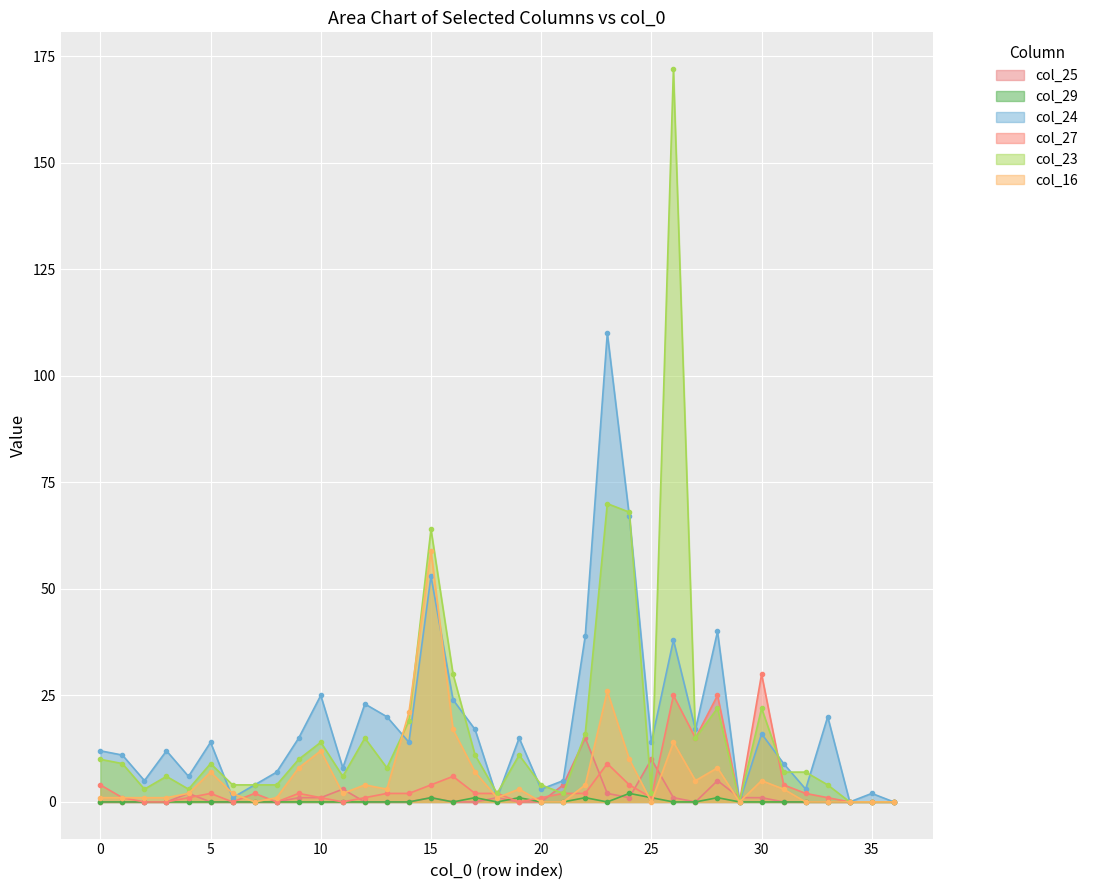

What is the total value across all series at 14?

56